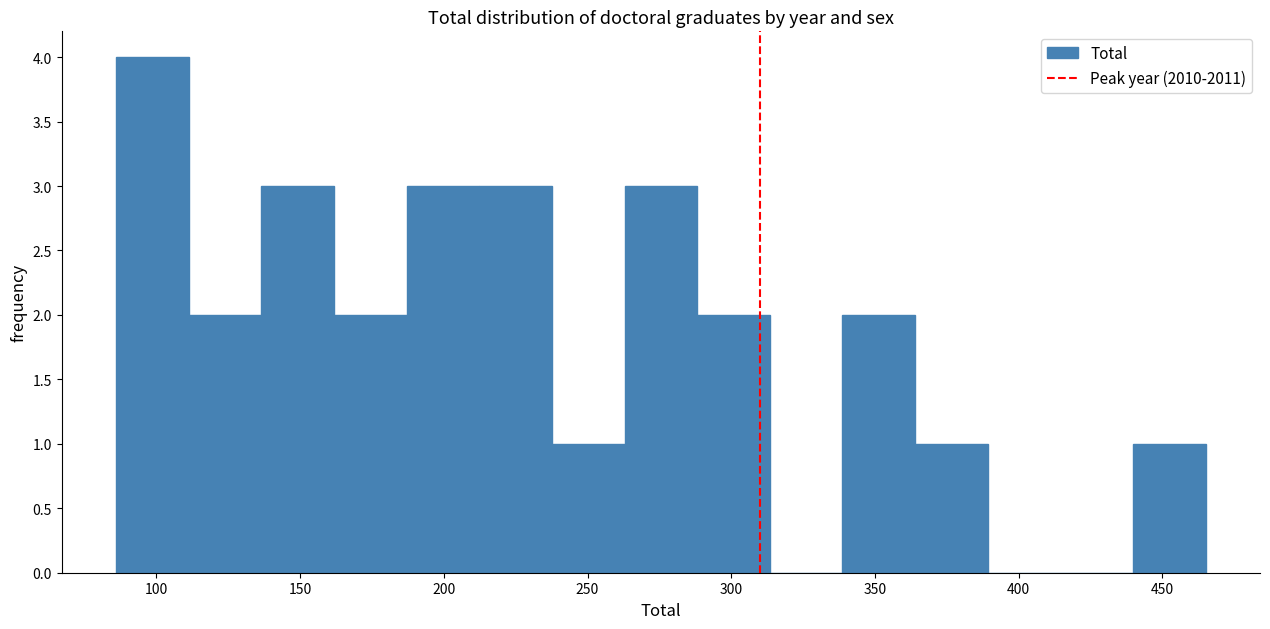

How tall is the bar that spans 290 to 315 on the x-axis? Neither the bar edges nor the heights are printed on the chart, so give them approximately, as read against the axes.

2